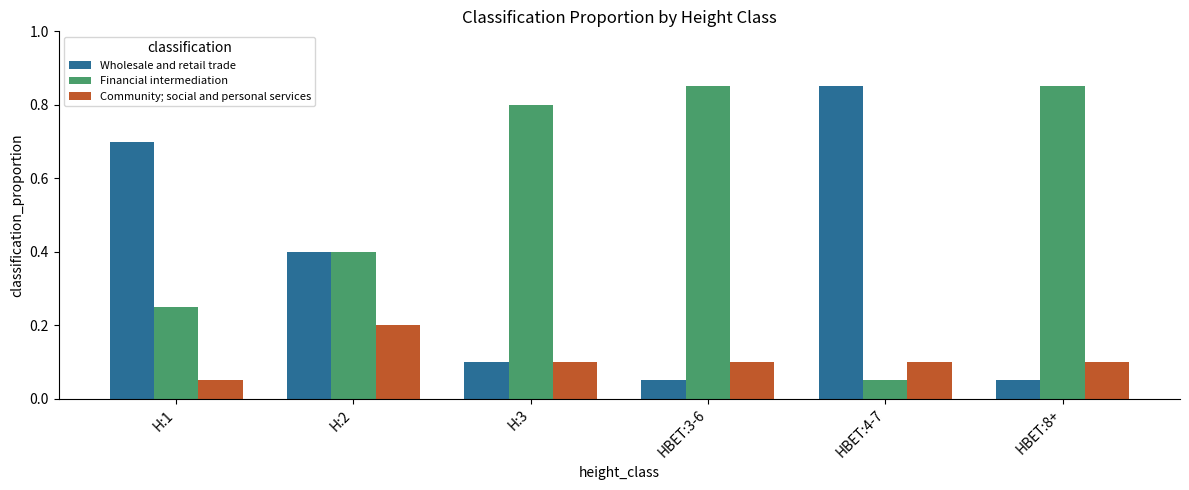

What is the total value across all series at HBET:4-7?

1.0